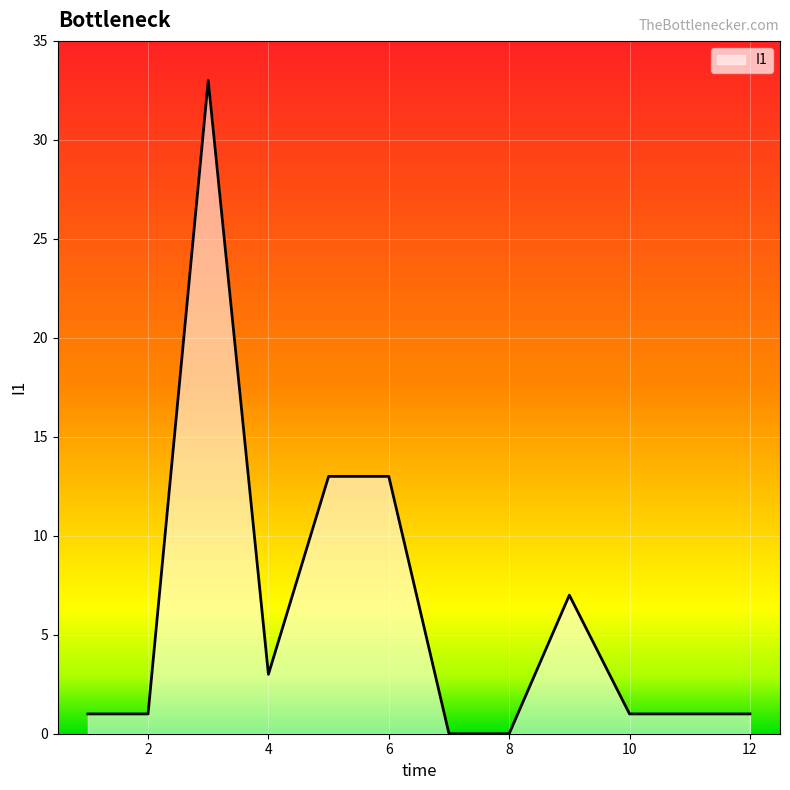

What is the difference between the maximum and minimum values?

33